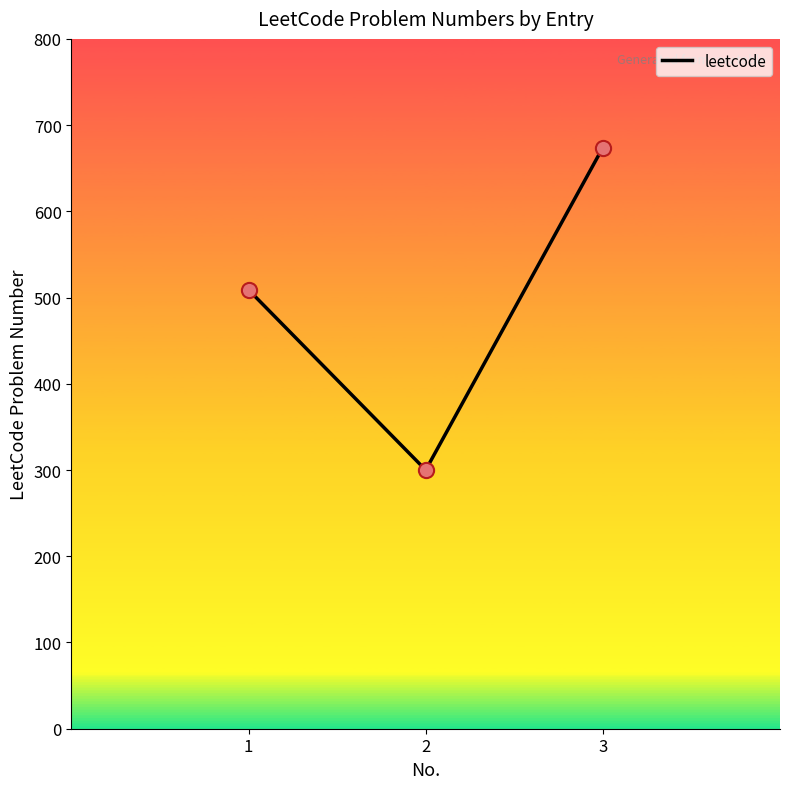

Between 2 and 1, which is larger?

1